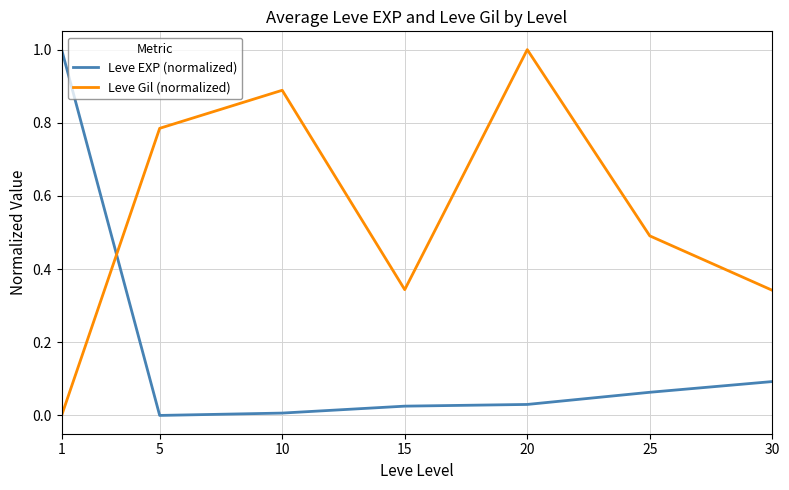

The Leve Gil (normalized) series shows 0.6 at 15. True or false?

False